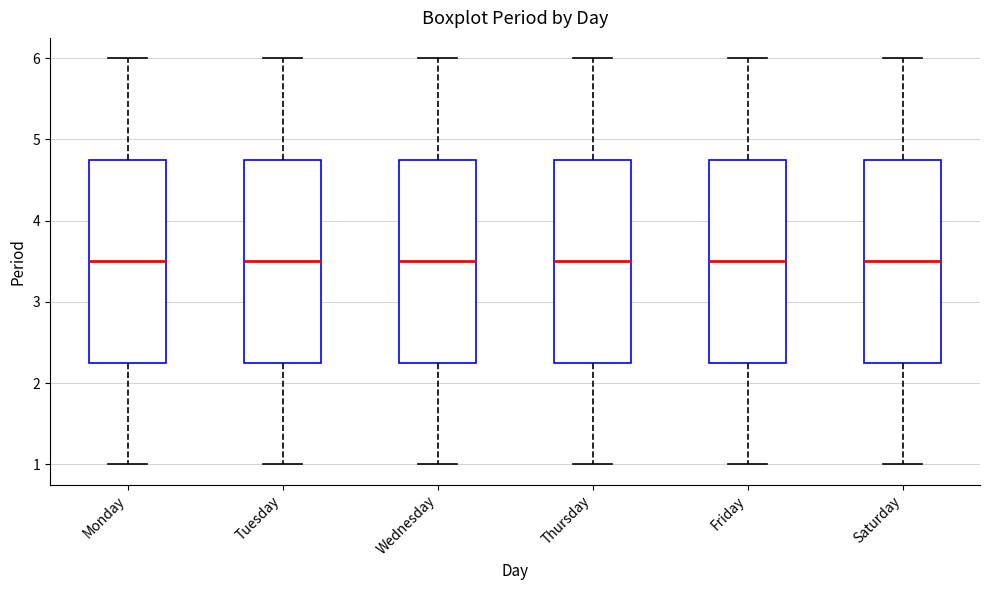

Reading left to right, read every box against the y-axis: the position of its median line, the range the box covers, and the ends of its whiskers. The values are not printed on the chart, so give them approximately, as read against the axis.

Monday: median 3.5, box 2.3 to 4.8, whiskers 1.0 to 6.0
Tuesday: median 3.5, box 2.3 to 4.8, whiskers 1.0 to 6.0
Wednesday: median 3.5, box 2.3 to 4.8, whiskers 1.0 to 6.0
Thursday: median 3.5, box 2.3 to 4.8, whiskers 1.0 to 6.0
Friday: median 3.5, box 2.3 to 4.8, whiskers 1.0 to 6.0
Saturday: median 3.5, box 2.3 to 4.8, whiskers 1.0 to 6.0